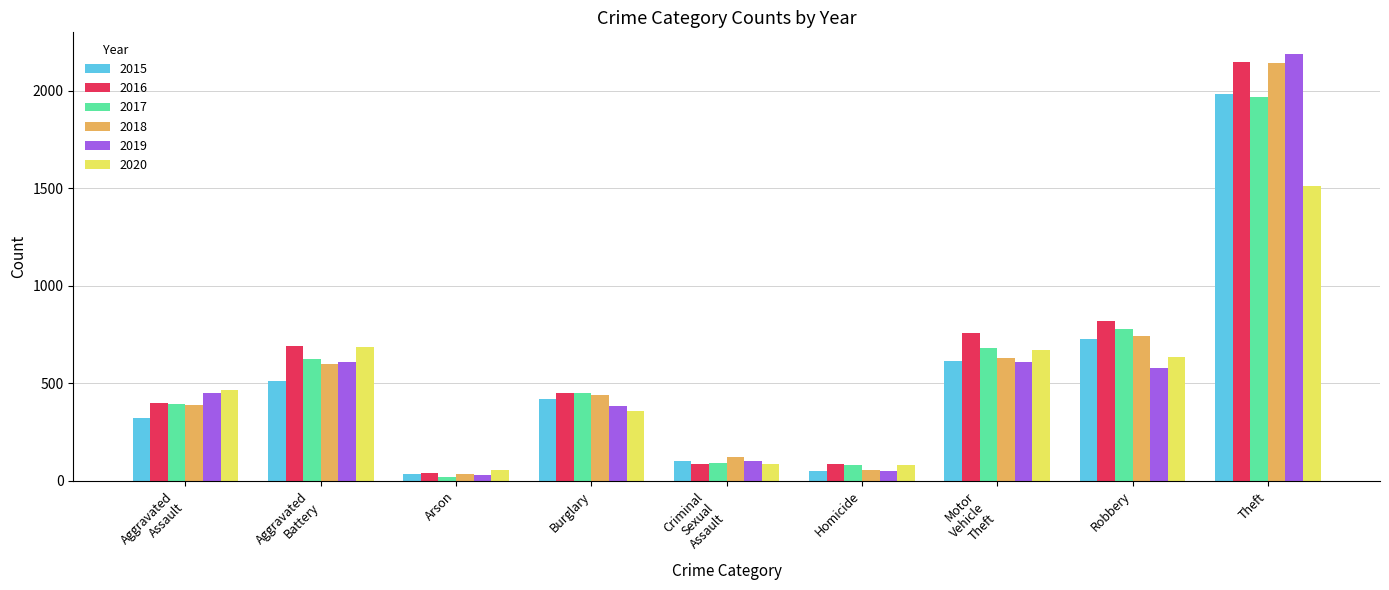

Where is 2017 nearest to the value 995?

Robbery